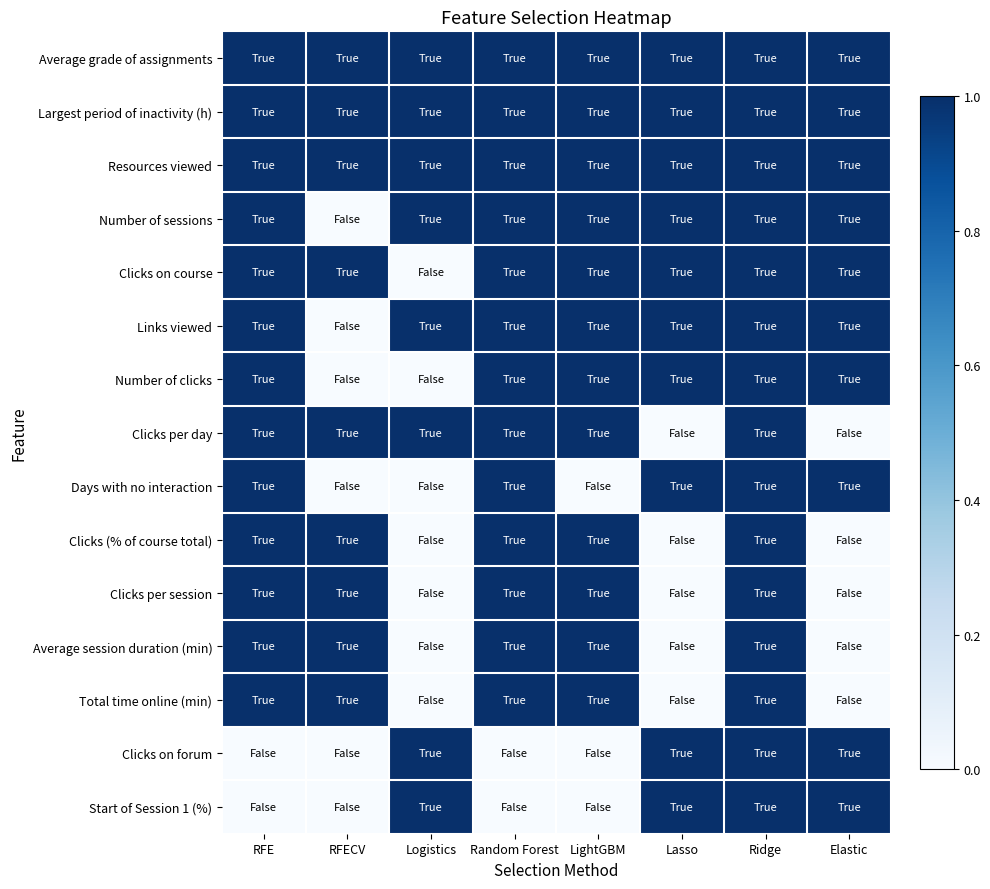

Rank the series at RFECV from highest to lowest value.

Average grade of assignments, Largest period of inactivity (h), Resources viewed, Clicks on course, Clicks per day, Clicks (% of course total), Clicks per session, Average session duration (min), Total time online (min), Number of sessions, Links viewed, Number of clicks, Days with no interaction, Clicks on forum, Start of Session 1 (%)